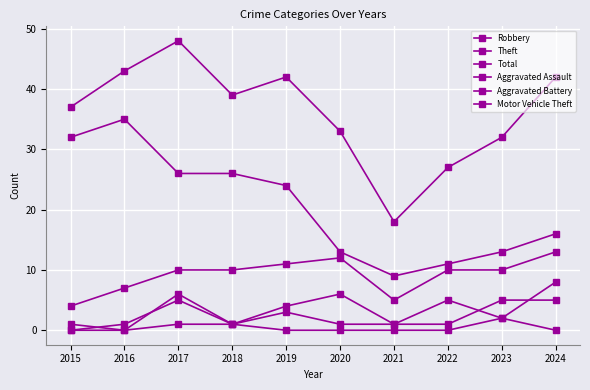

At which label does Motor Vehicle Theft reach its peak?

2023